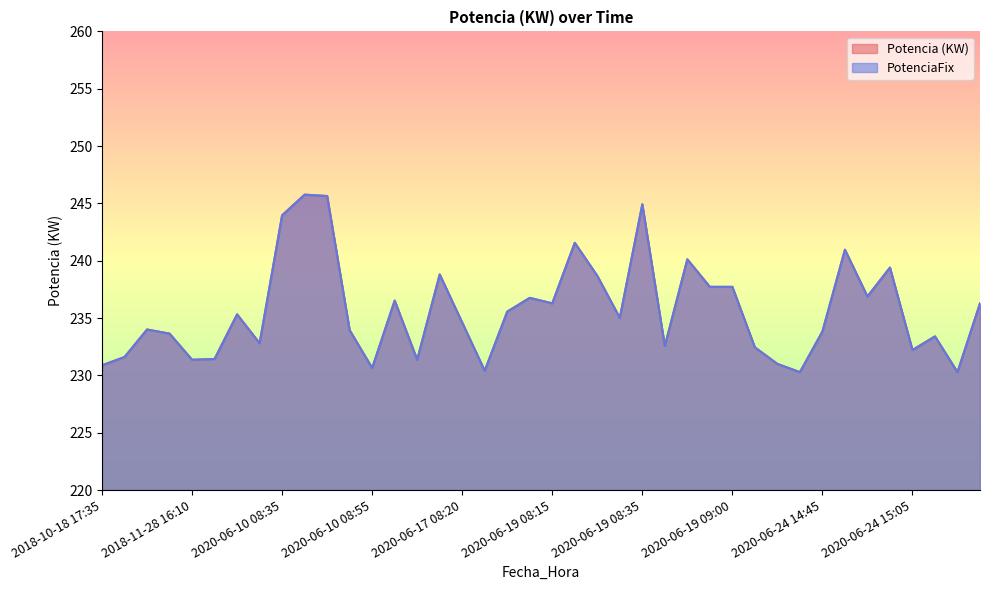

At which category is the sum across all series the highest?

2020-06-10 08:40